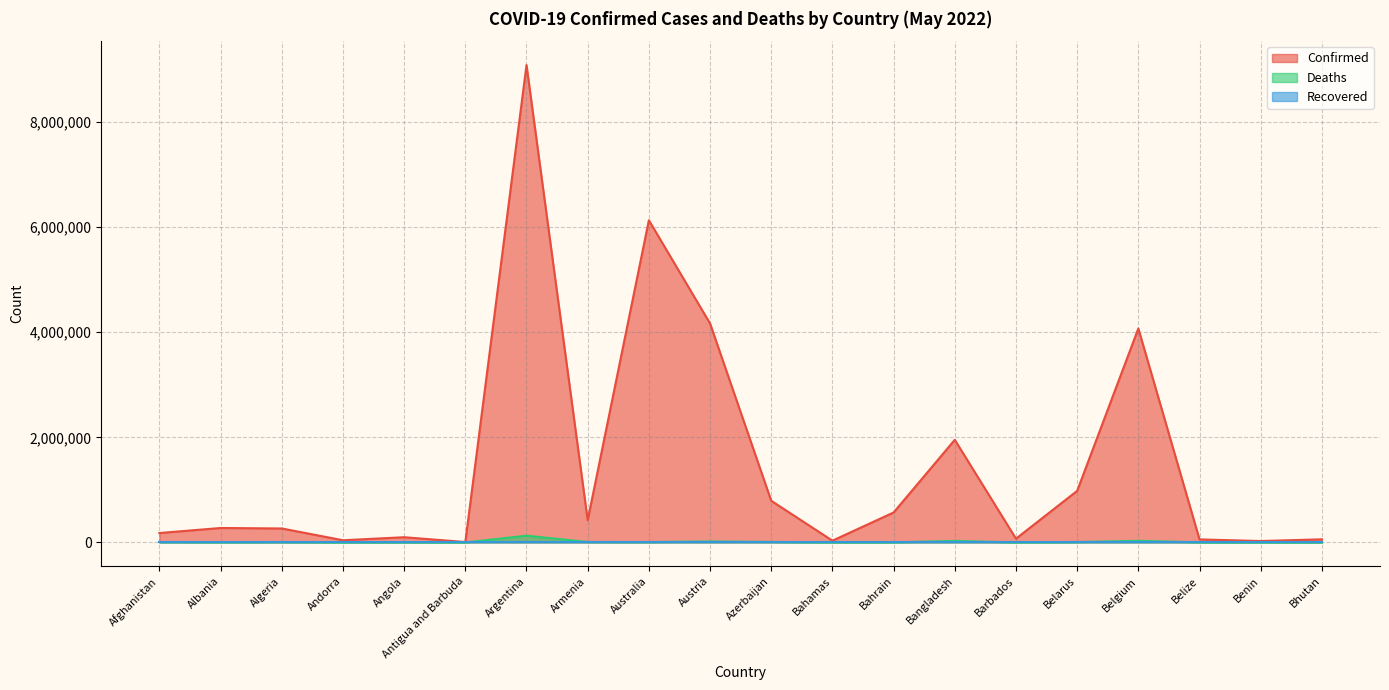

What is the difference between the highest and lowest values at Algeria?

265782